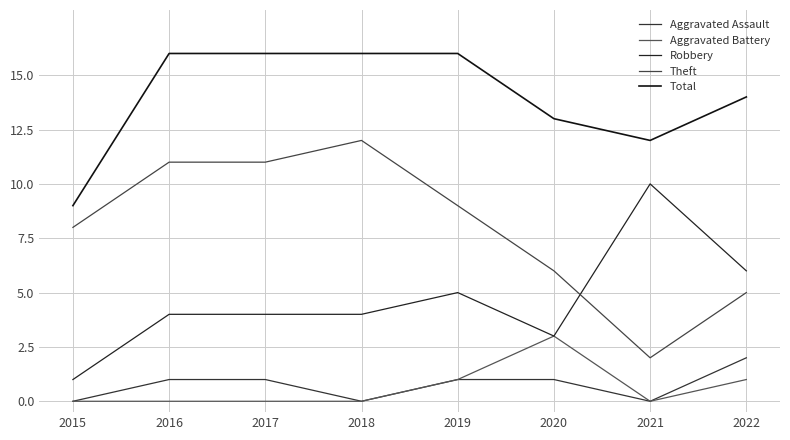

True or false: Aggravated Assault and Total cross at least once.

False